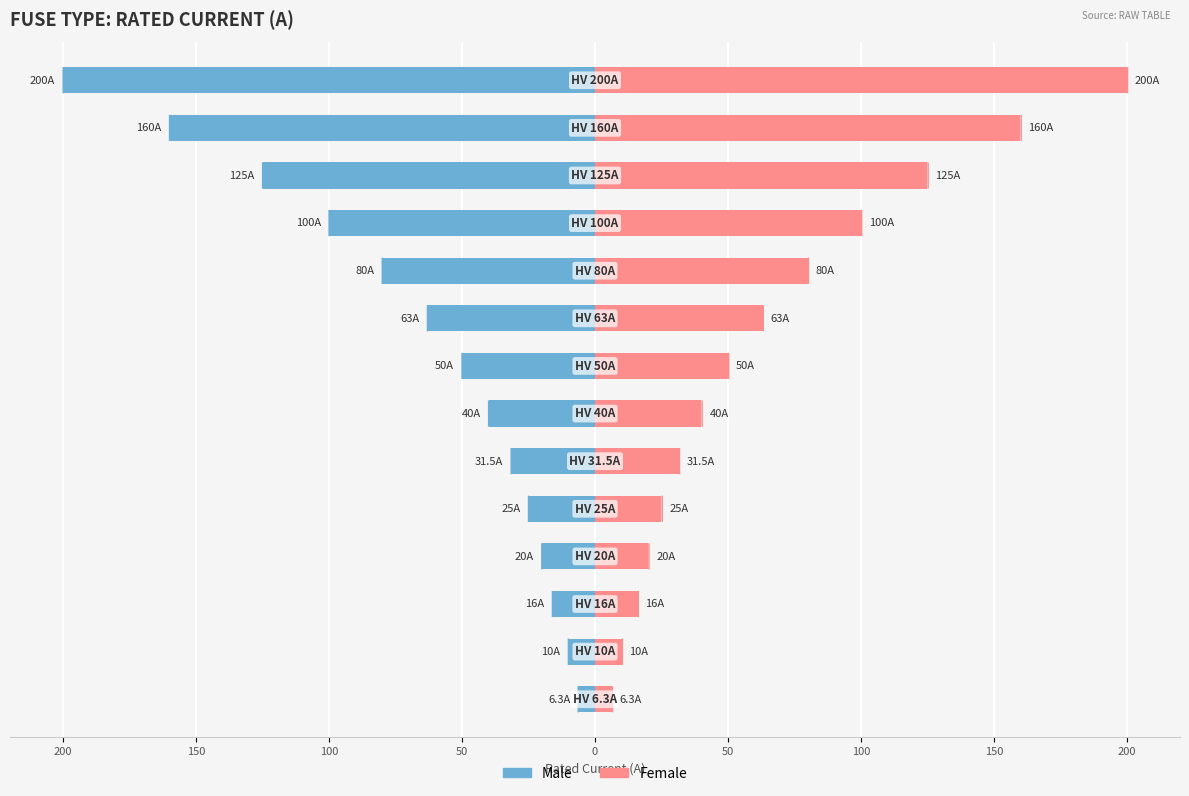

Between 100 and 9, which is larger?

100